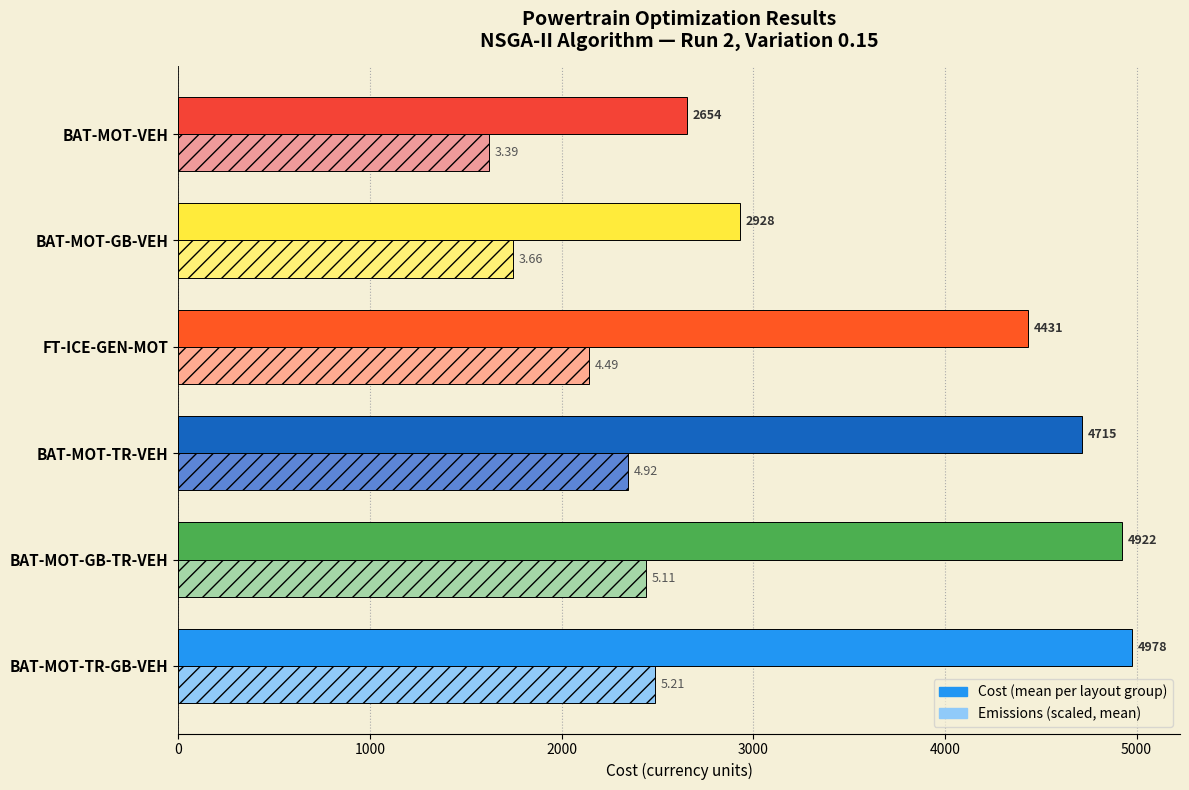

At which category is the sum across all series the highest?

BAT-MOT-TR-GB-VEH